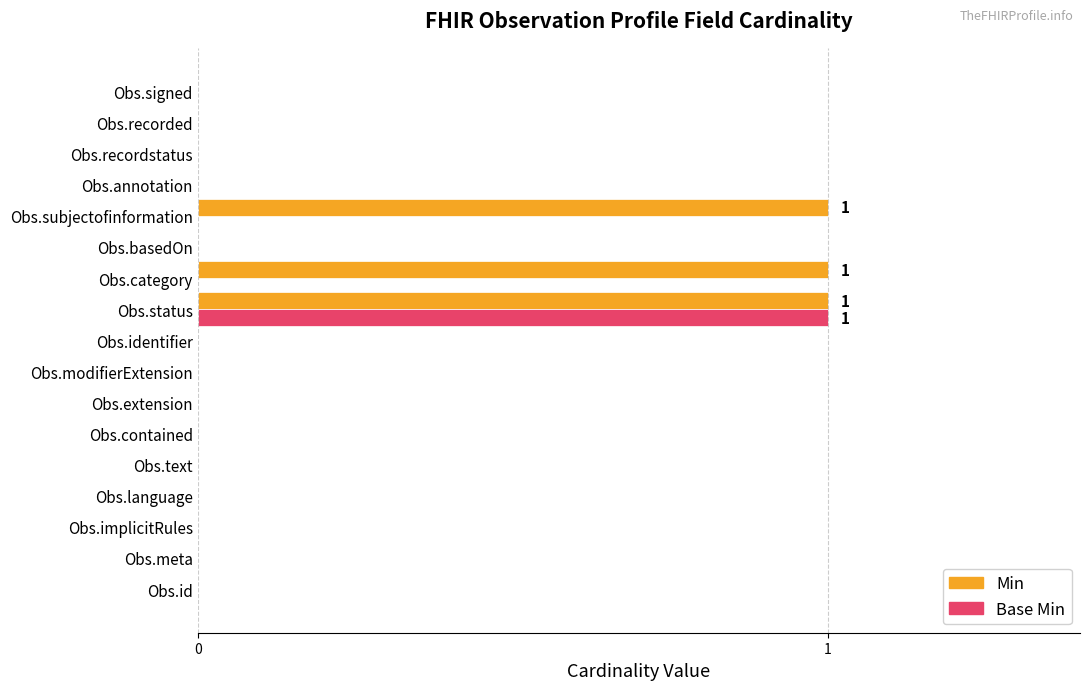

Which series has the largest total across all categories?

Min